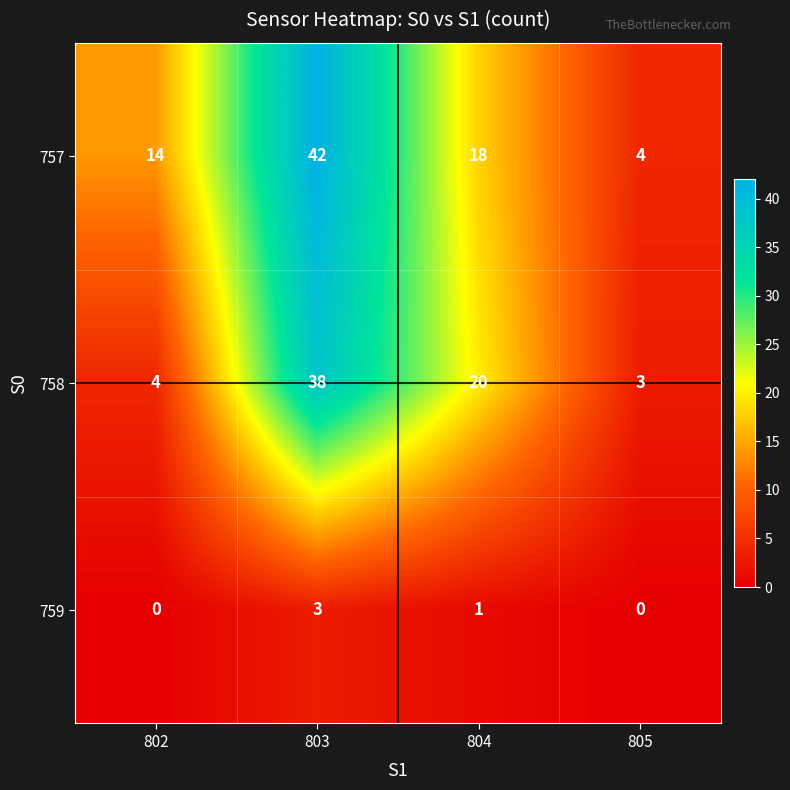

What is the difference between the highest and lowest values at 802?

14